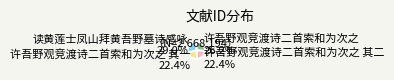

To the nearest percent, what is the difference between the largest and smallest slice percentages?

7%